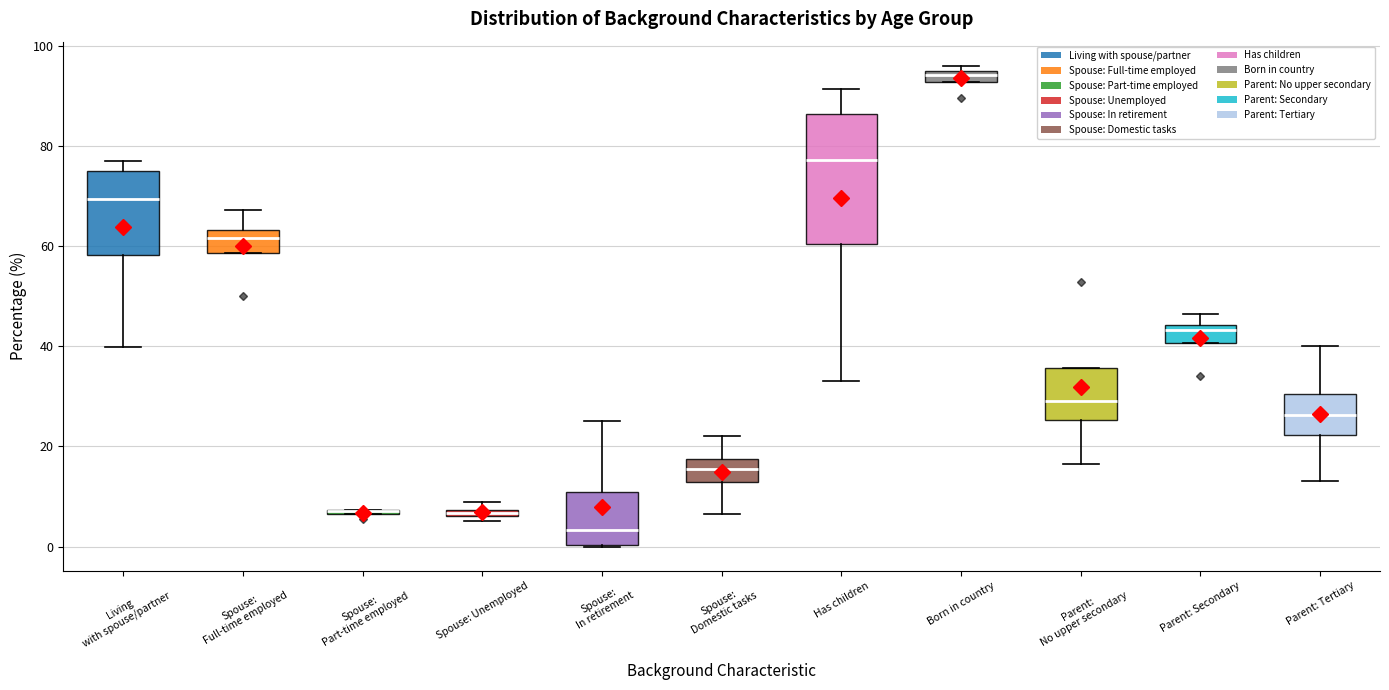

Where is the upper edge of the box for Parent: No upper secondary on the y-axis? The values are not printed on the chart, so give them approximately, as read against the axis.

36